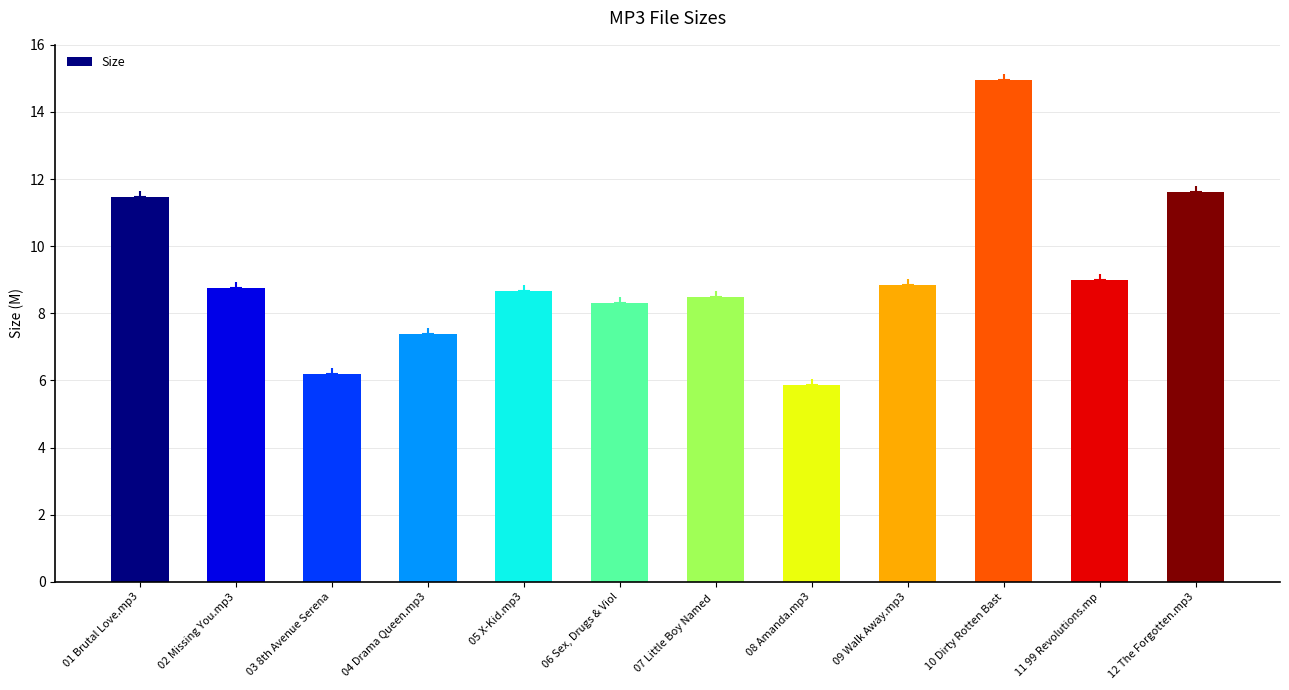

What position from the left is 08 Amanda.mp3?

8